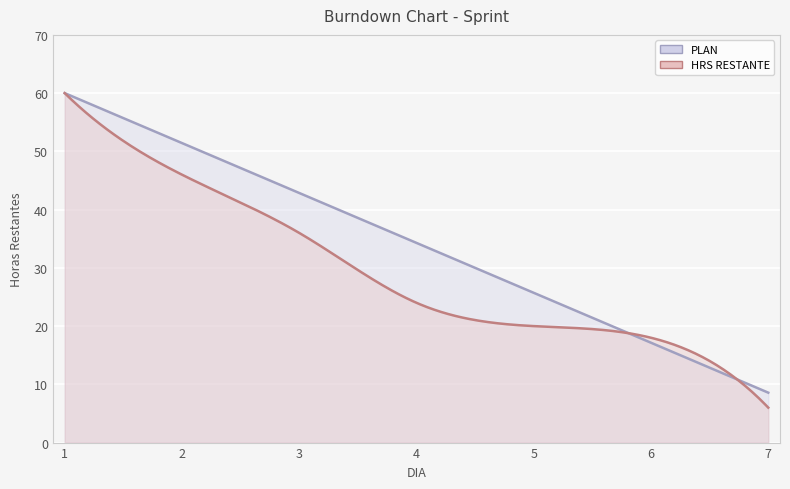

List the series in order of their overall mean, lowest first.

HRS RESTANTE, PLAN